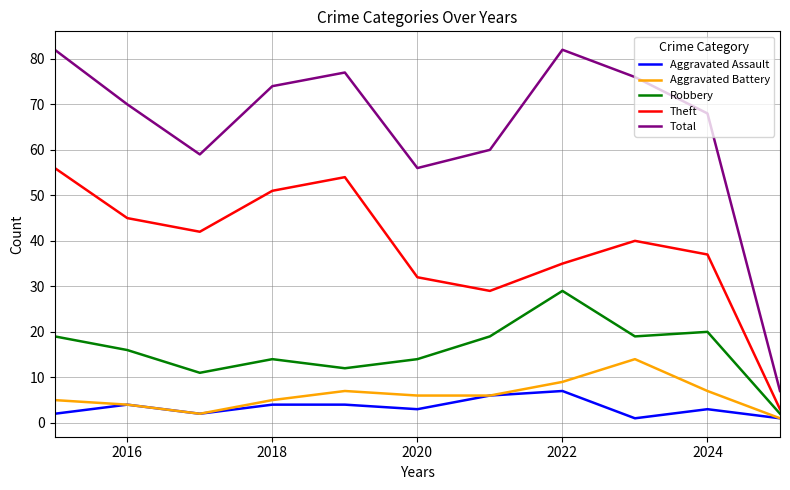

True or false: Total and Aggravated Battery intersect in this chart.

False